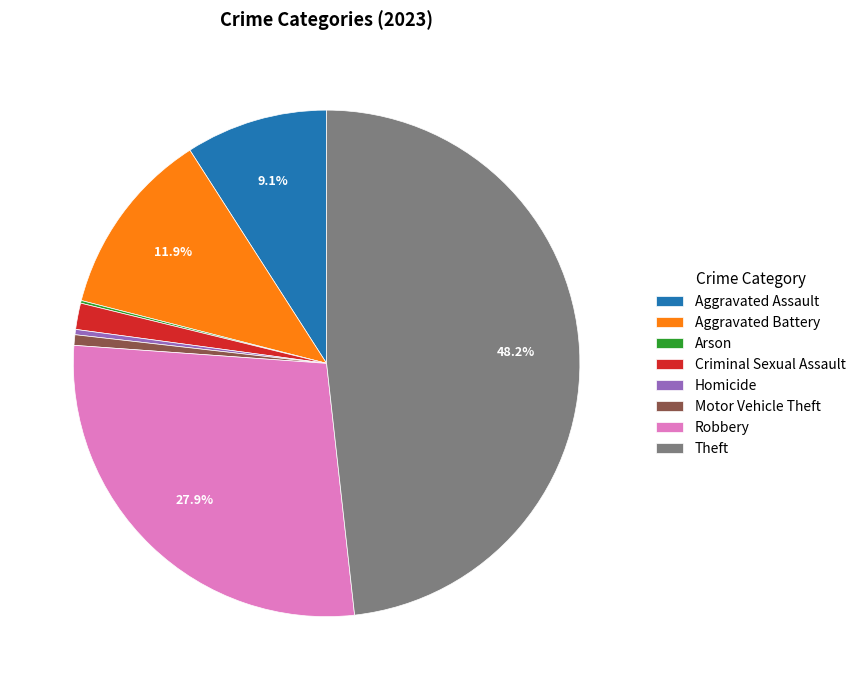

Does any single category account for the majority?

No